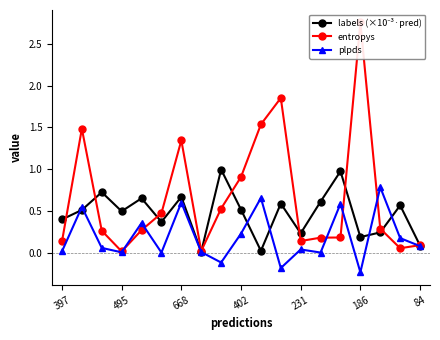

True or false: entropys has a value of 0.1 at 84.

False